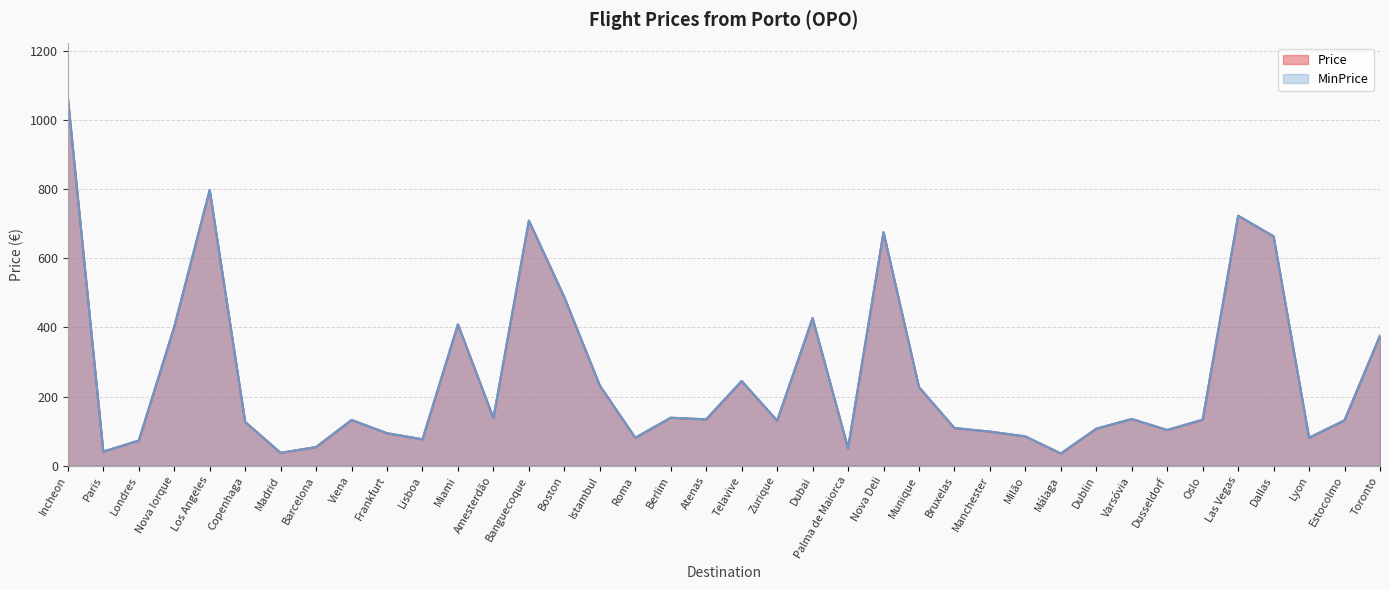

What is the minimum value shown in the chart?

35.4